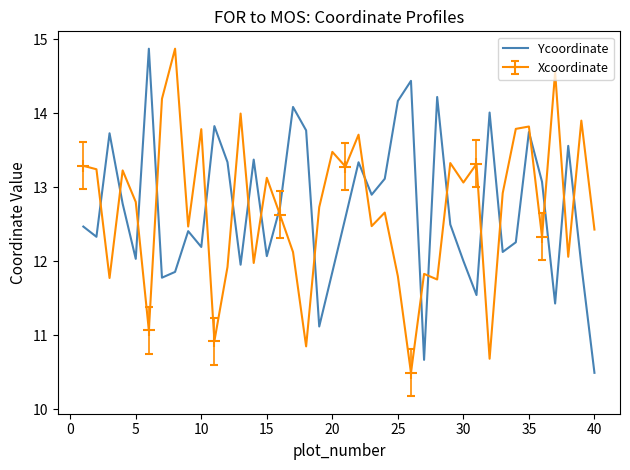

What is the difference between the maximum and minimum values in the Xcoordinate series?

4.4